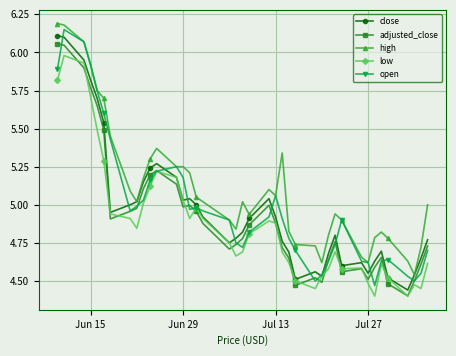

Which series has the largest total across all categories?

high